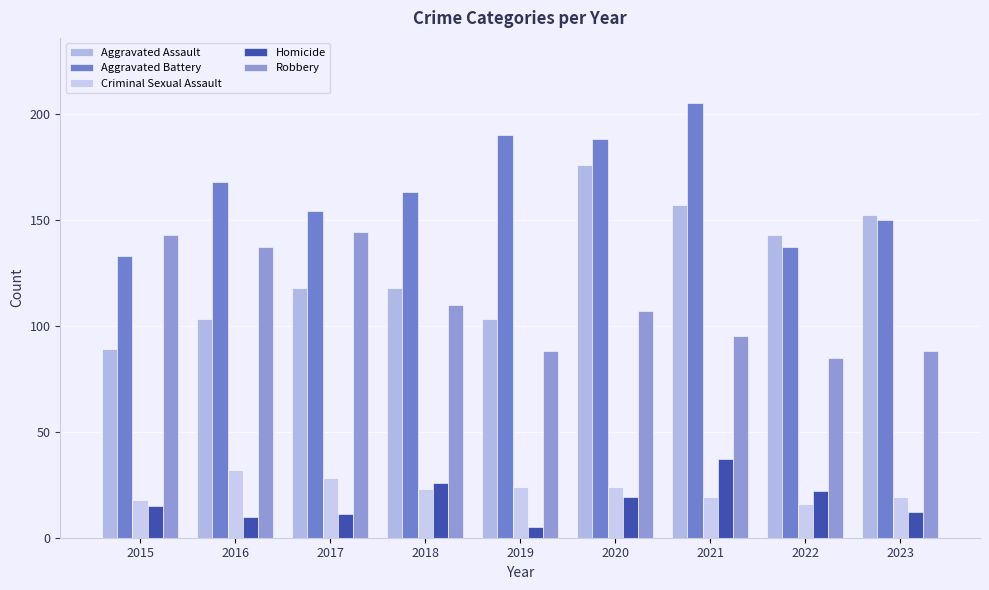

At which label does Aggravated Battery reach its minimum?

2015